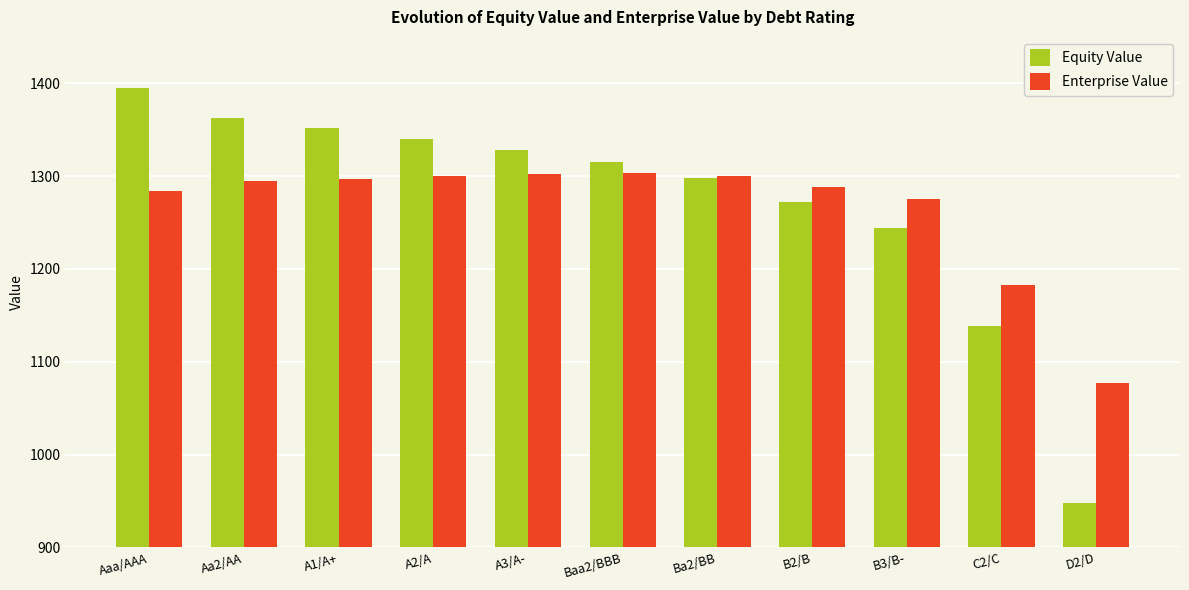

Rank the series by their maximum value, from lowest to highest.

Enterprise Value, Equity Value